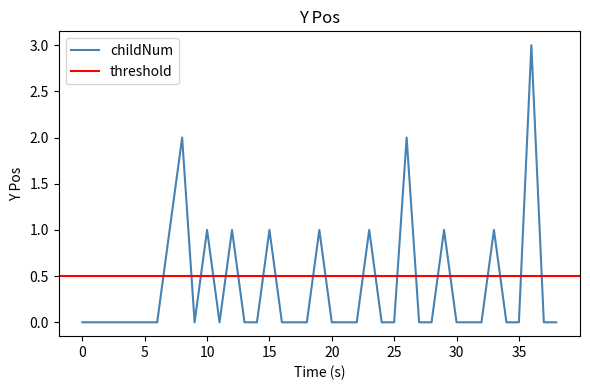

How many interior local valleys (lower than both neighbors) does the data have?

2